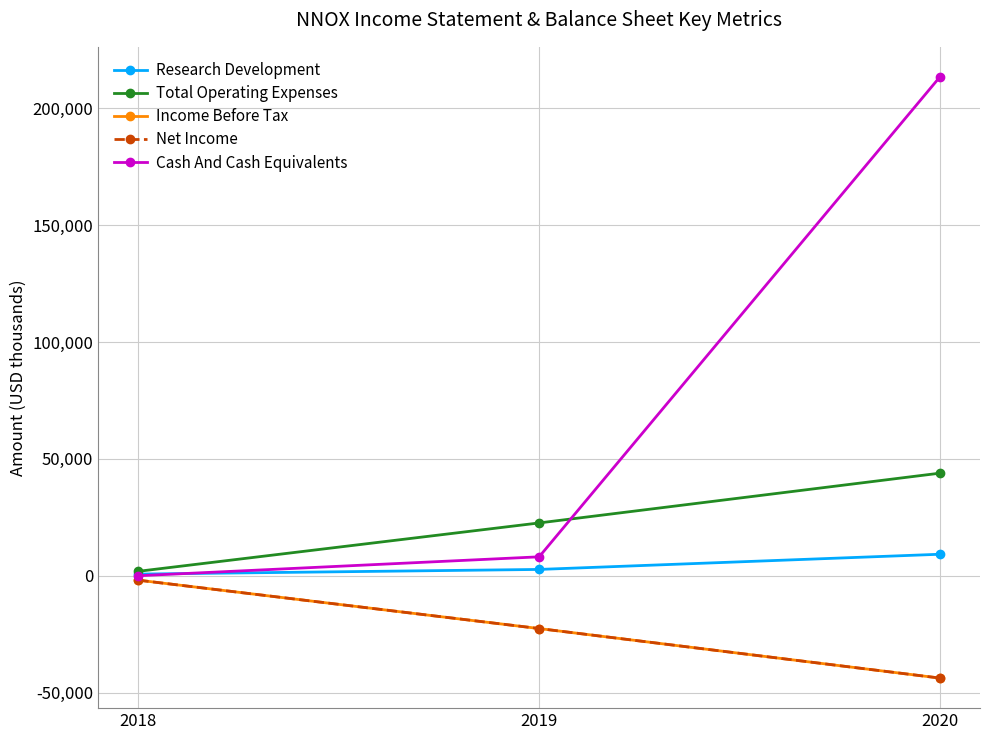

What is the maximum value for Total Operating Expenses?

43900